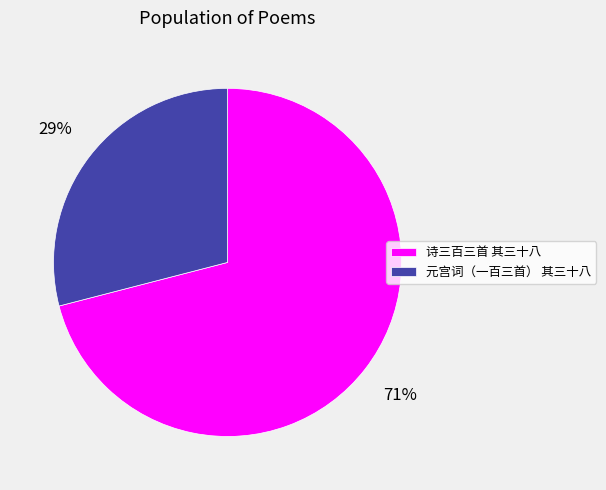

Count the number of slices in the pie.

2